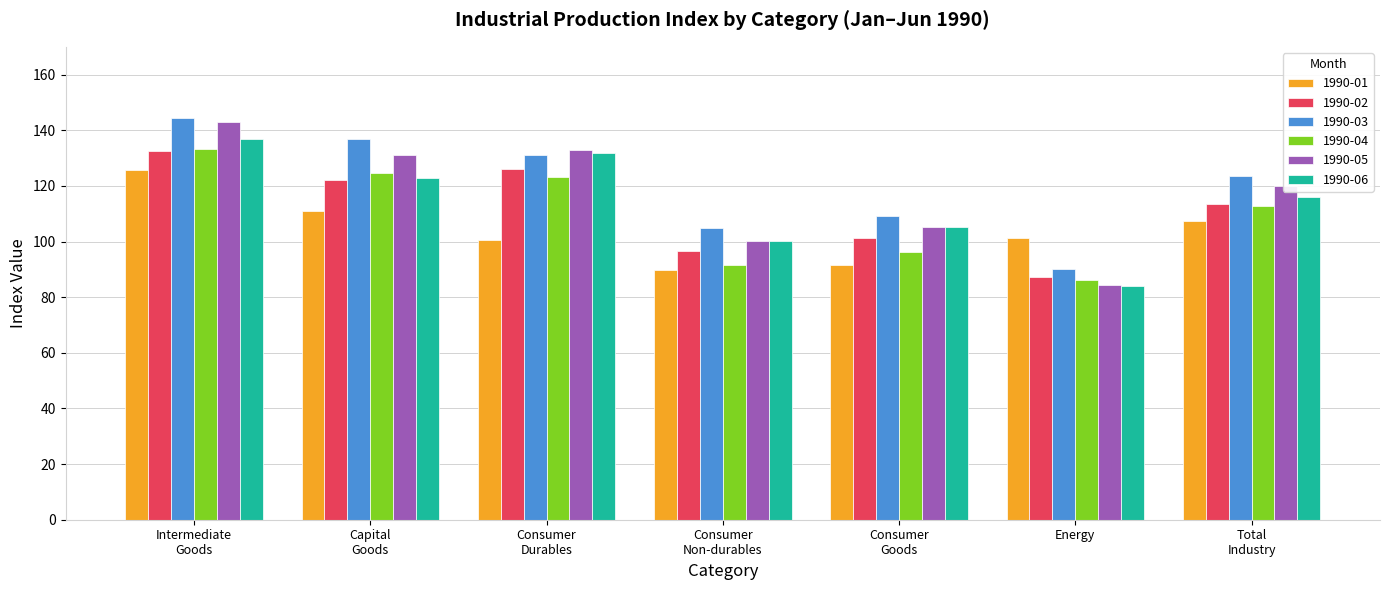

What is the smallest value displayed?

84.0